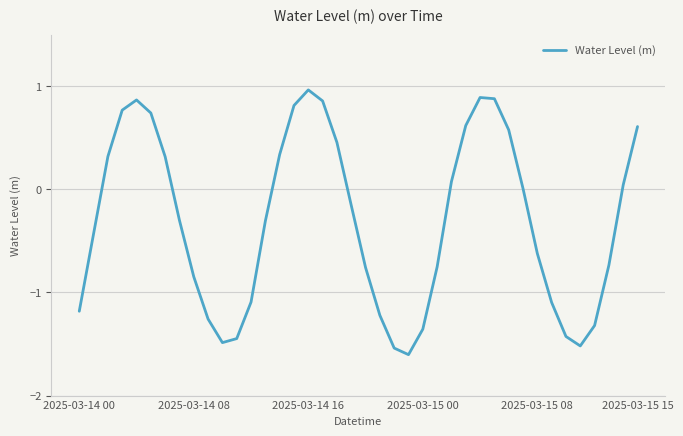

How many lines are shown in the chart?

1